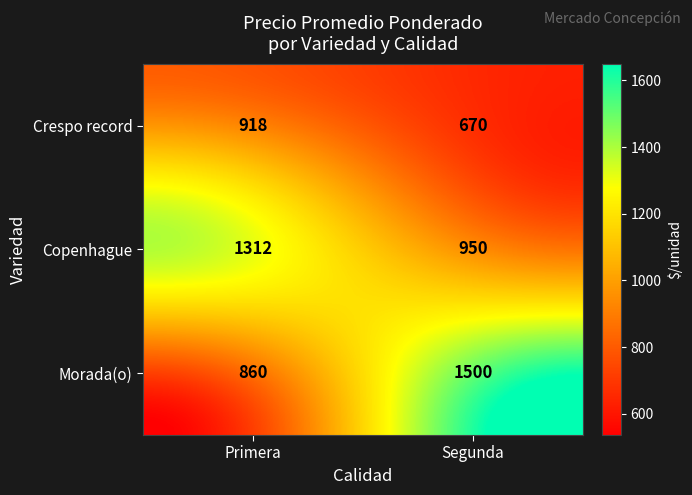

What is the sum of the Morada(o) values at Primera and Segunda?

2360